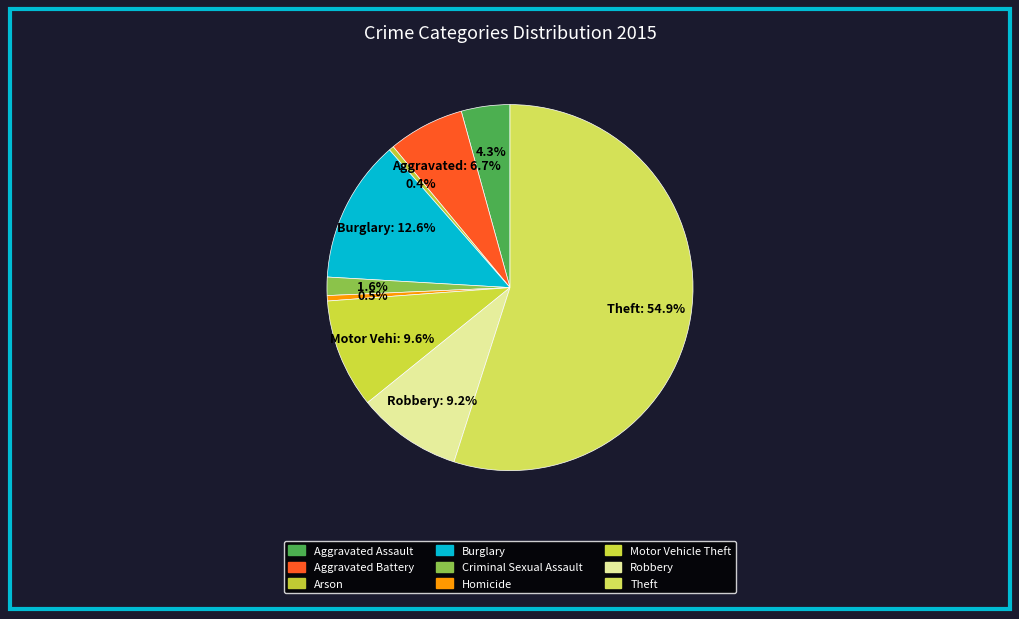

What is the smallest slice in the pie chart?

Arson